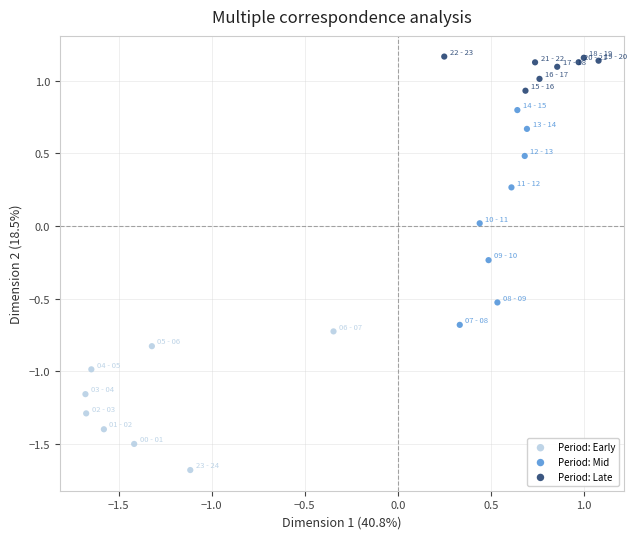

What are all the series names shown in the legend?

Period: Early, Period: Mid, Period: Late